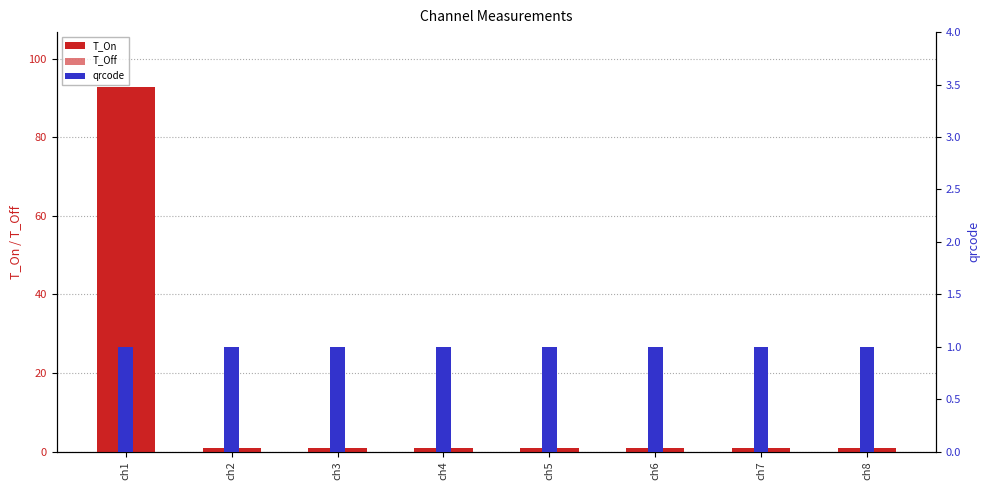

Is the value of qrcode at ch4 greater than the value of T_On at ch7?

No